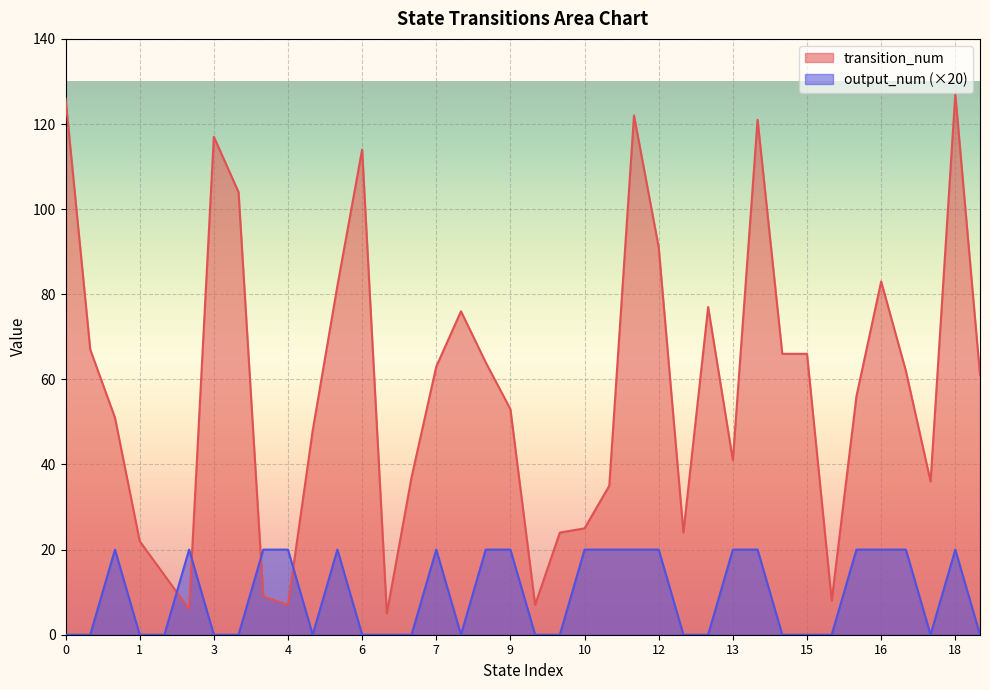

What is the difference between the highest and lowest values at 11?

15